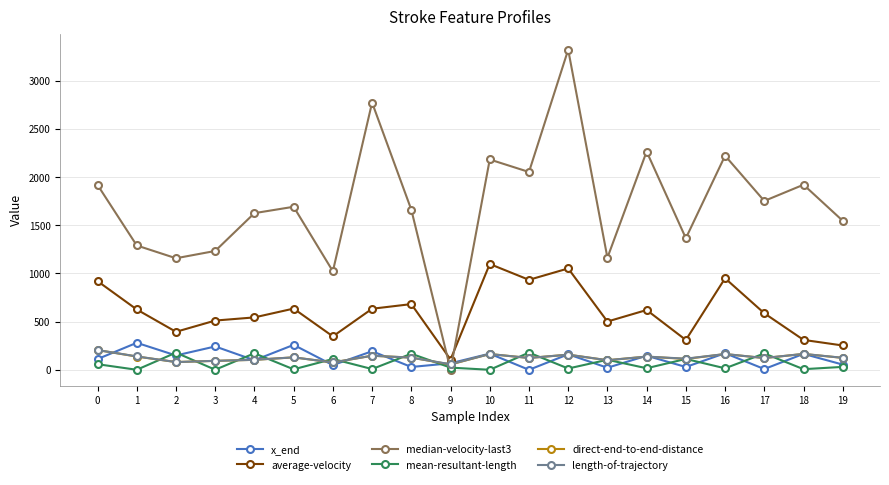

At which label does x_end first exceed 145?

1